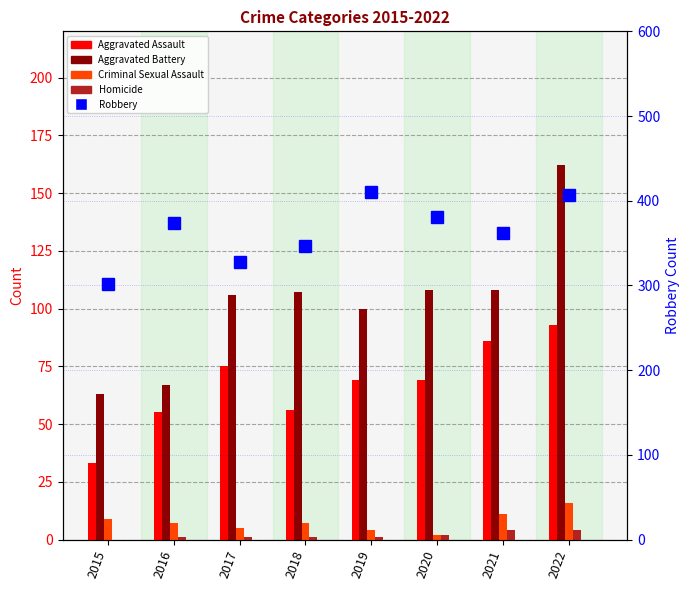

Read the Robbery value at 2017, to the nearest 50.

350